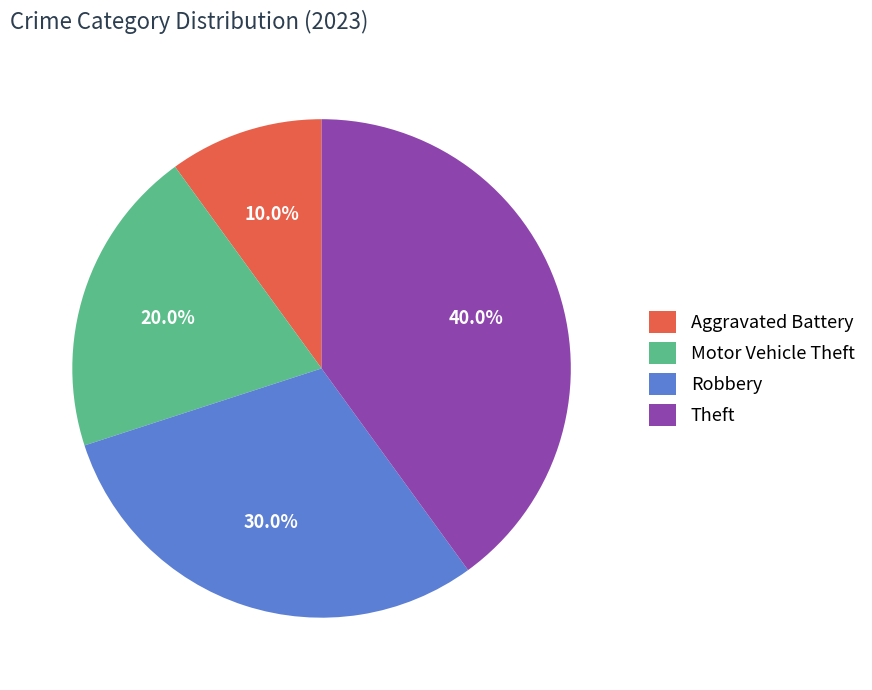

Rank the categories by value from highest to lowest.

Theft, Robbery, Motor Vehicle Theft, Aggravated Battery